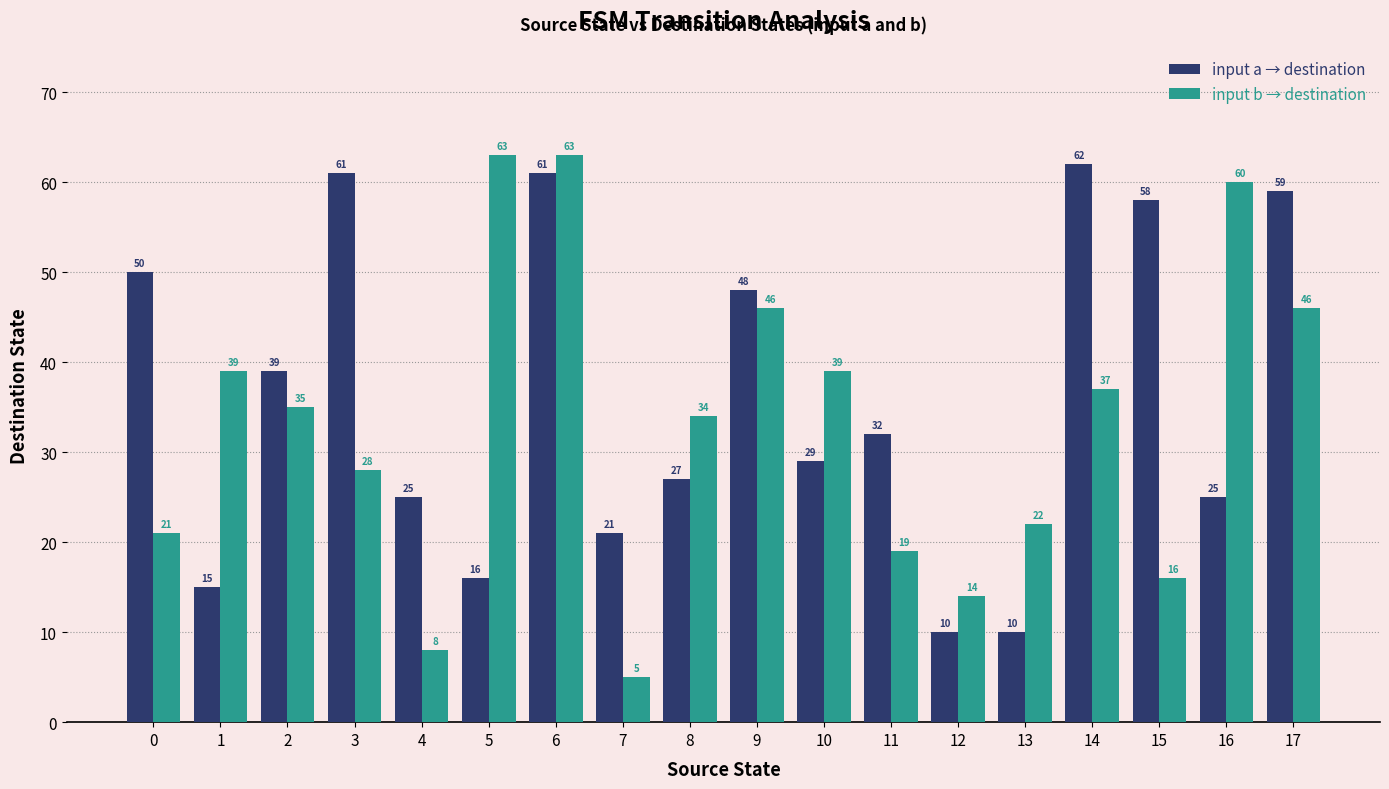

Reading left to right, list all the values displayed in this chart.

input a → destination: 0=50	1=15	2=39	3=61	4=25	5=16	6=61	7=21	8=27	9=48	10=29	11=32	12=10	13=10	14=62	15=58	16=25	17=59
input b → destination: 0=21	1=39	2=35	3=28	4=8	5=63	6=63	7=5	8=34	9=46	10=39	11=19	12=14	13=22	14=37	15=16	16=60	17=46